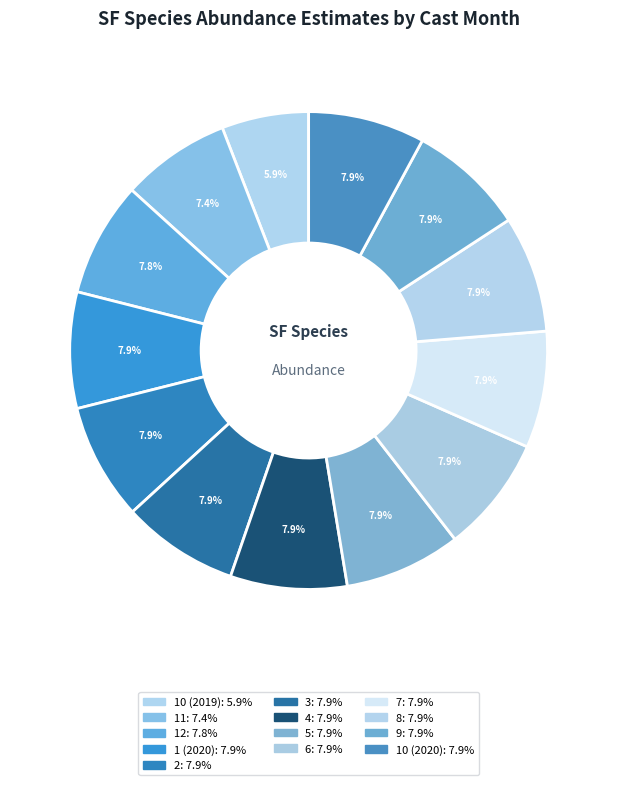

How many slices are in this pie chart?

13